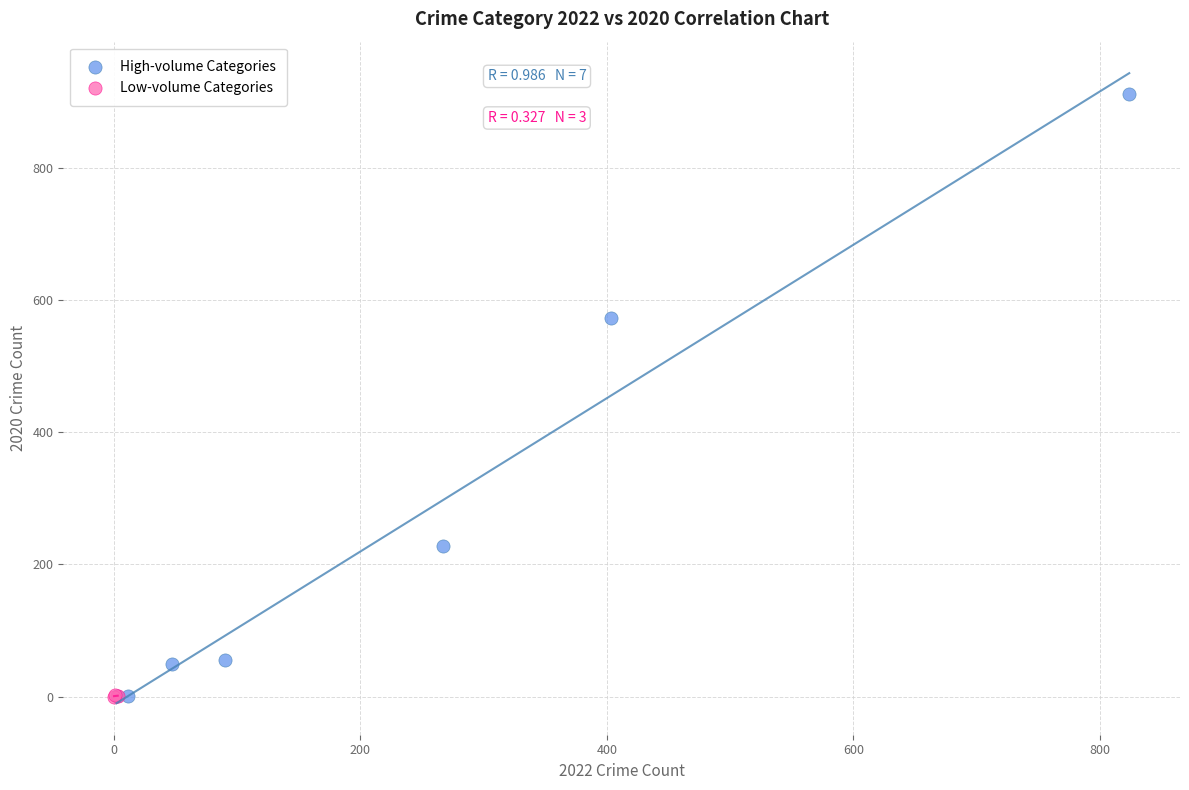

What are all the series names shown in the legend?

High-volume Categories, Low-volume Categories